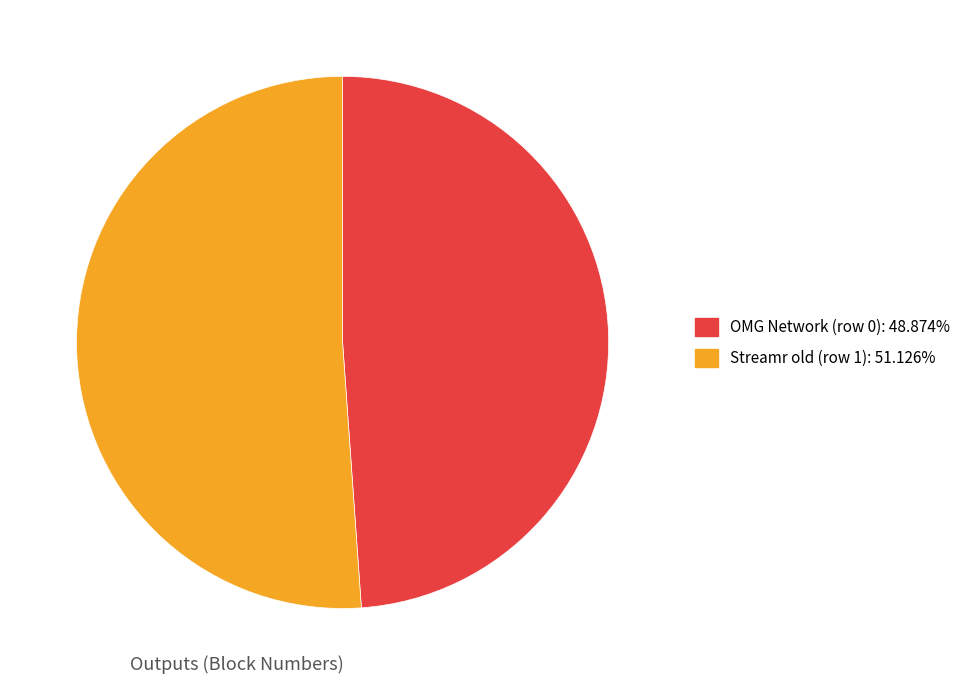

Which has a higher value, OMG Network (row 0) or Streamr old (row 1)?

Streamr old (row 1)